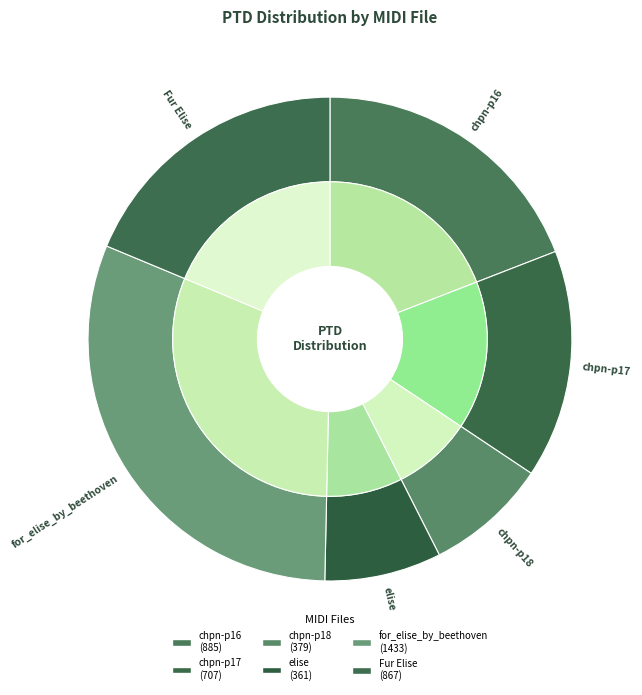

To the nearest percent, what is the combined percentage of chpn-p18.mid and chpn-p17.mid?

23%